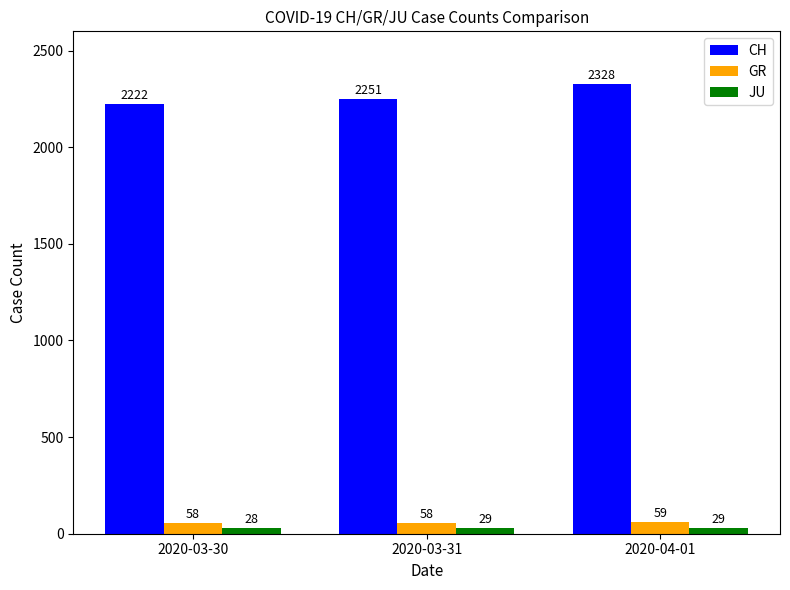

The JU series shows 28 at 2020-03-30. True or false?

True